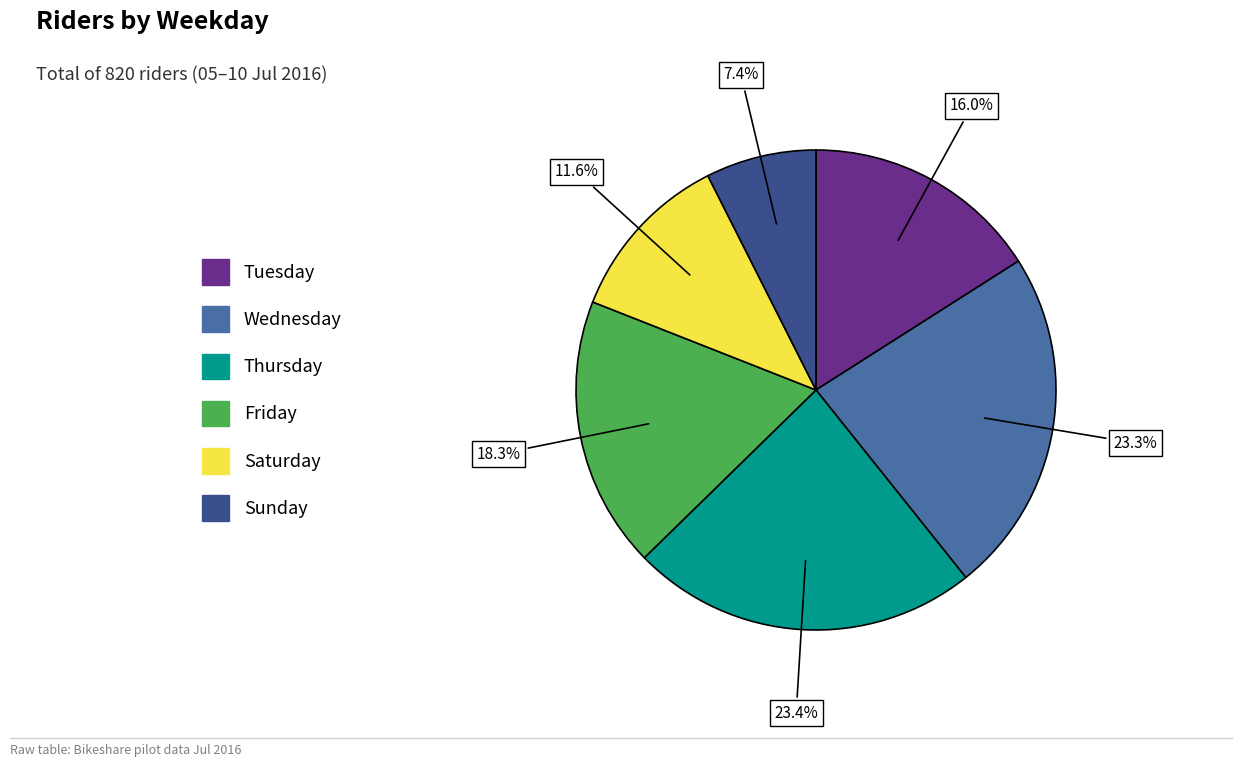

The Friday slice represents 28% of the pie. True or false?

False